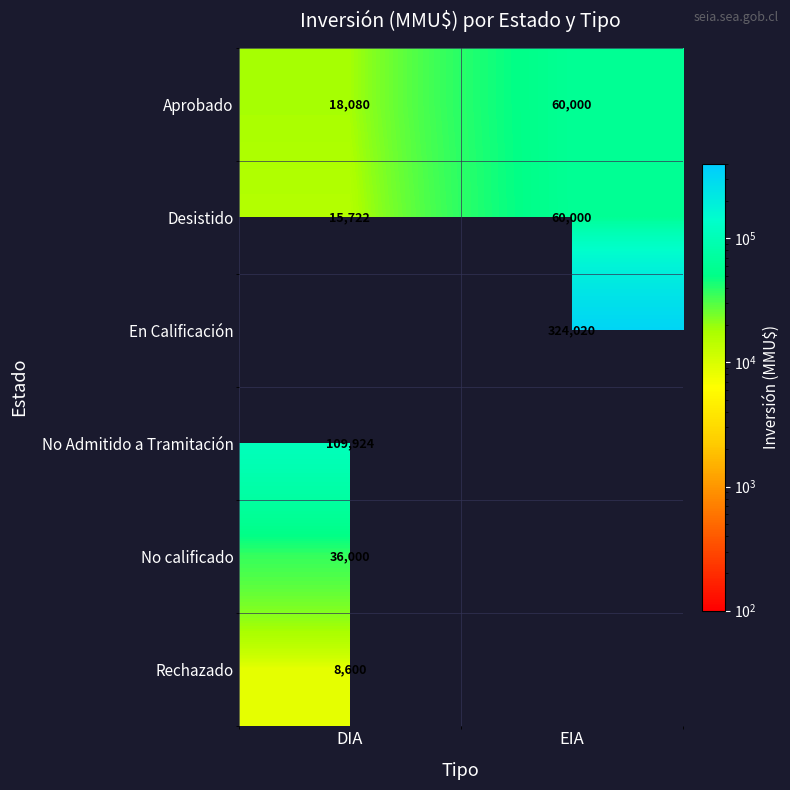

Is it true that No Admitido a Tramitación equals 109924 at DIA?

True